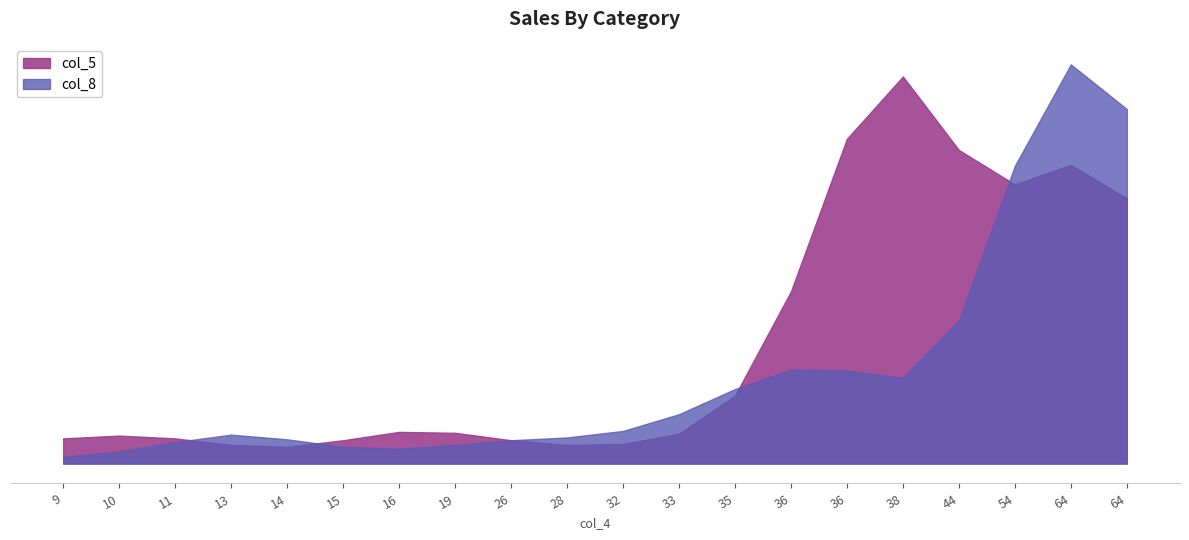

List the series in order of their peak value, lowest first.

col_5, col_8